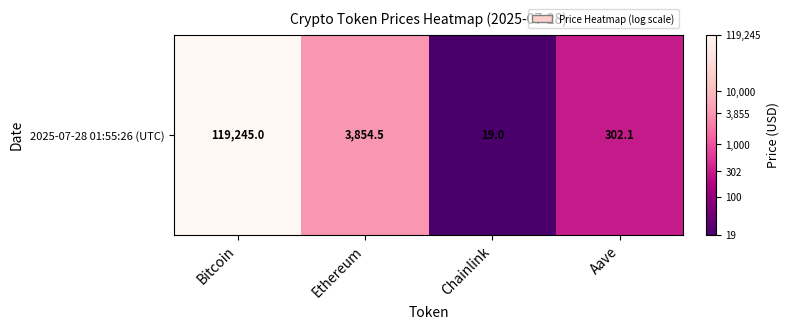

How many series are shown in this chart?

1